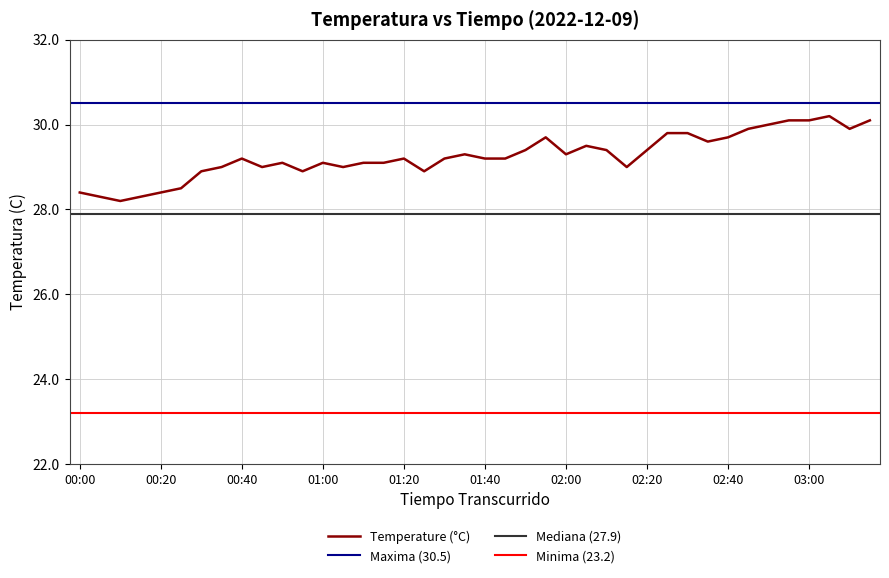

At which label is the value closest to 29?

00:35